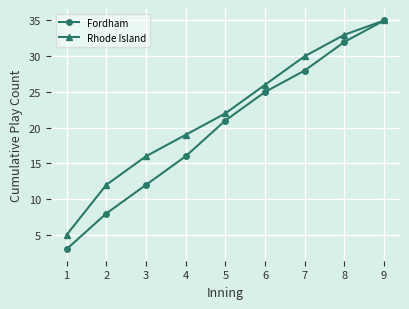

Between 2 and 9, which series saw the biggest shift?

Fordham